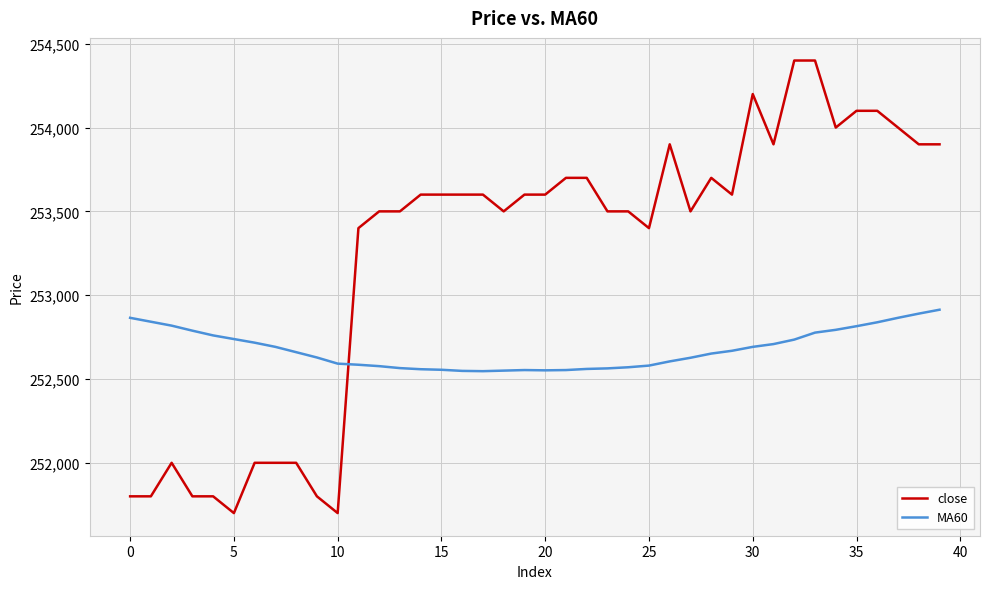

What is the difference between the maximum and minimum values in the MA60 series?

366.7